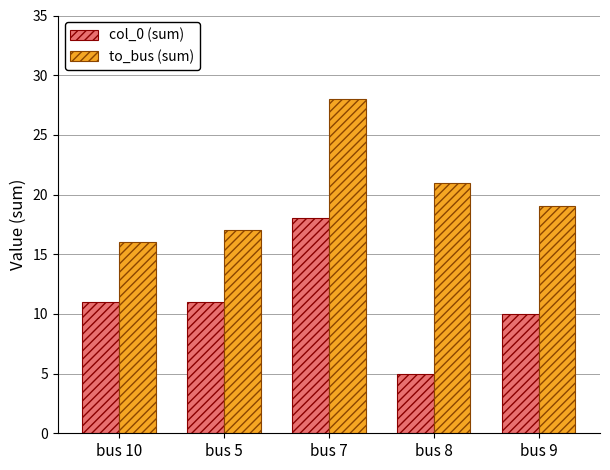

Is the value of col_0 (sum) at bus 7 greater than the value of to_bus (sum) at bus 5?

Yes